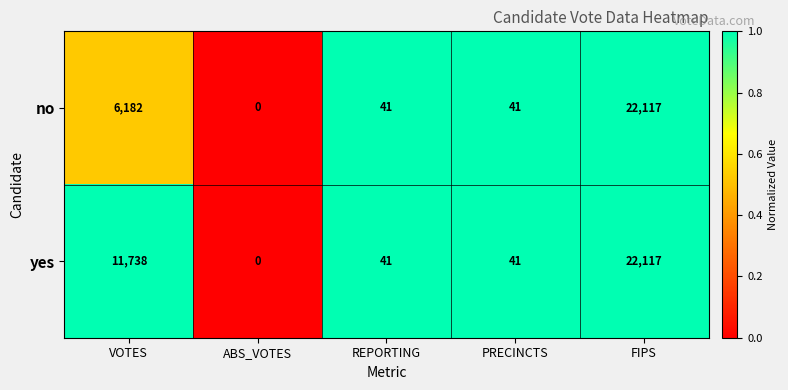

At which category is the sum across all series the highest?

FIPS